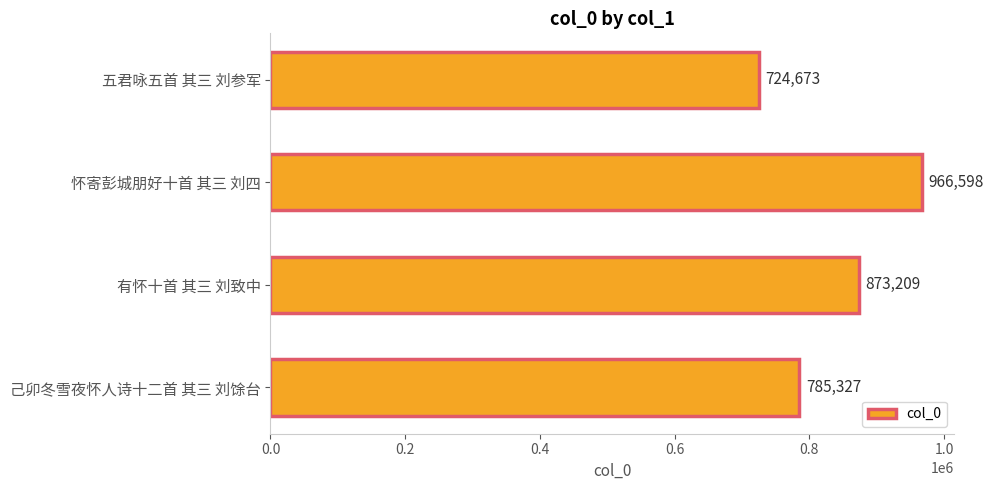

What is the minimum value shown in the chart?

724673